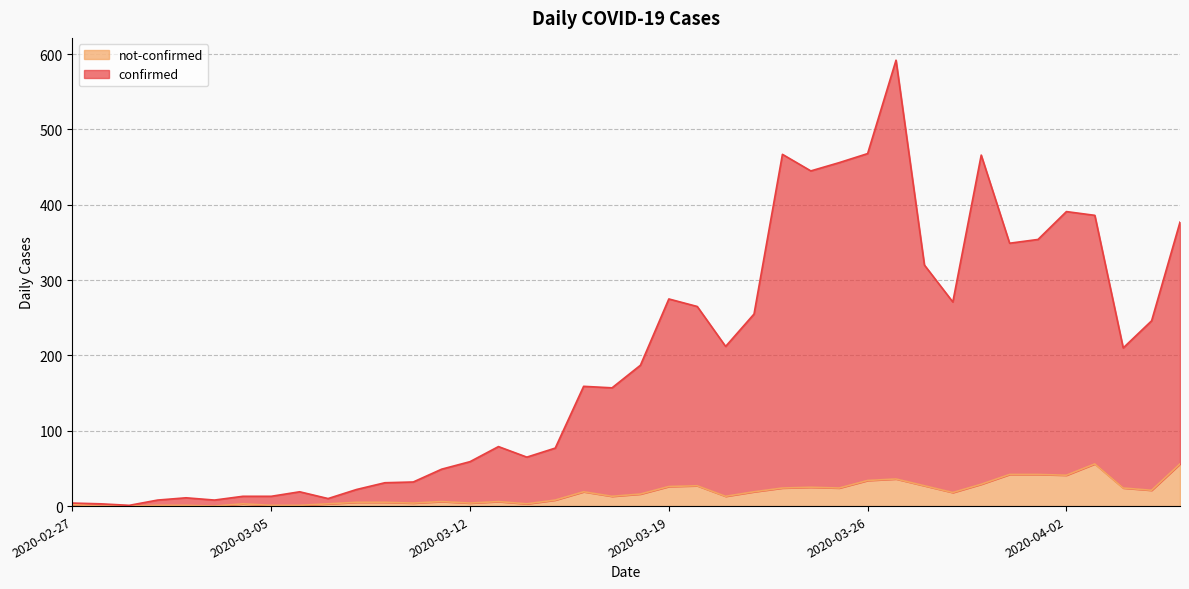

What is the sum of all not-confirmed values?

685